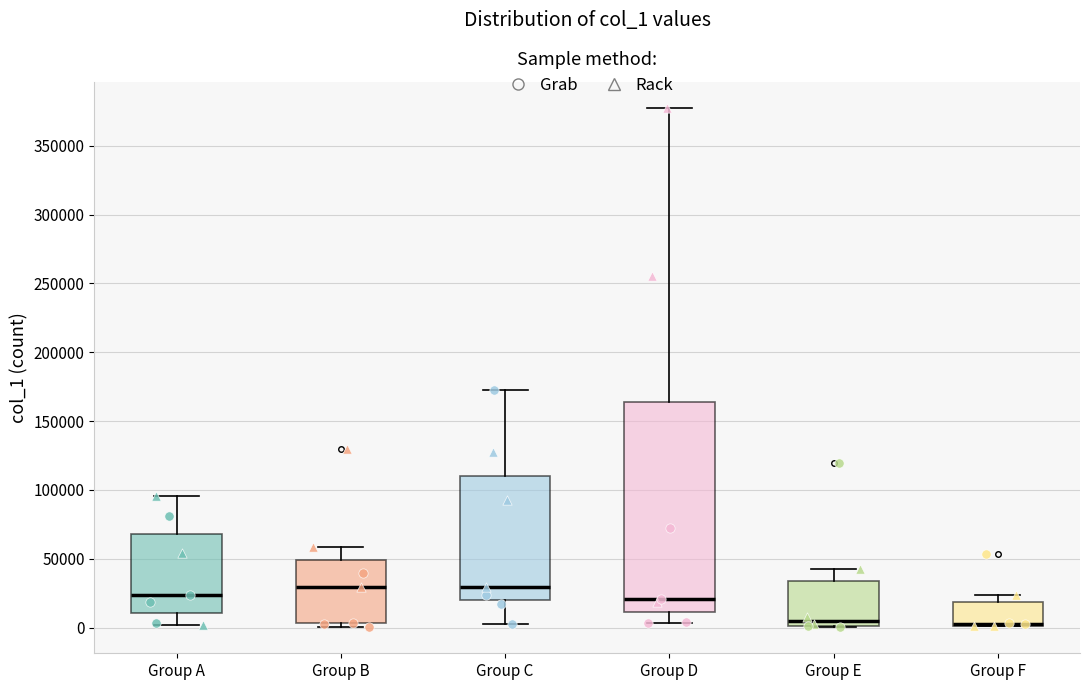

Reading left to right, read every box against the y-axis: the position of its median line, the range the box covers, and the ends of its whiskers. The values are not printed on the chart, so give them approximately, as read against the axis.

Group A: median 25000, box 10000 to 70000, whiskers 0 to 95000
Group B: median 30000, box 5000 to 50000, whiskers 0 to 60000
Group C: median 30000, box 20000 to 110000, whiskers 5000 to 170000
Group D: median 20000, box 10000 to 165000, whiskers 5000 to 380000
Group E: median 5000, box 0 to 35000, whiskers 0 to 45000
Group F: median 5000 (drawn on the box's lower edge), box 0 to 20000, whiskers 0 to 25000